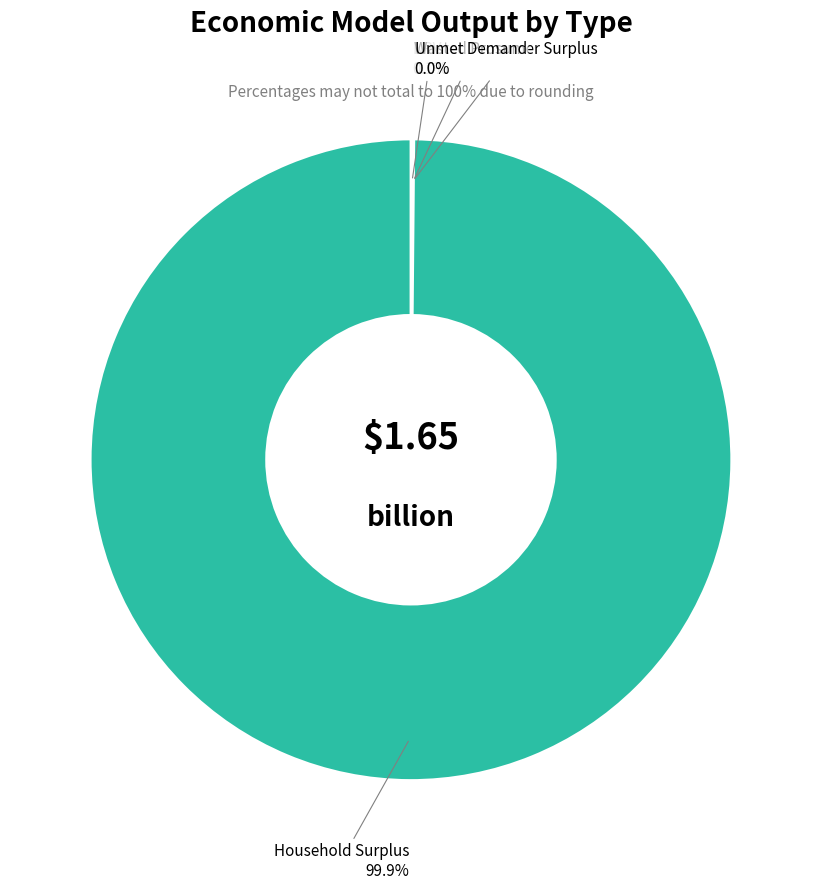

Is there any slice that represents more than half of the pie?

Yes